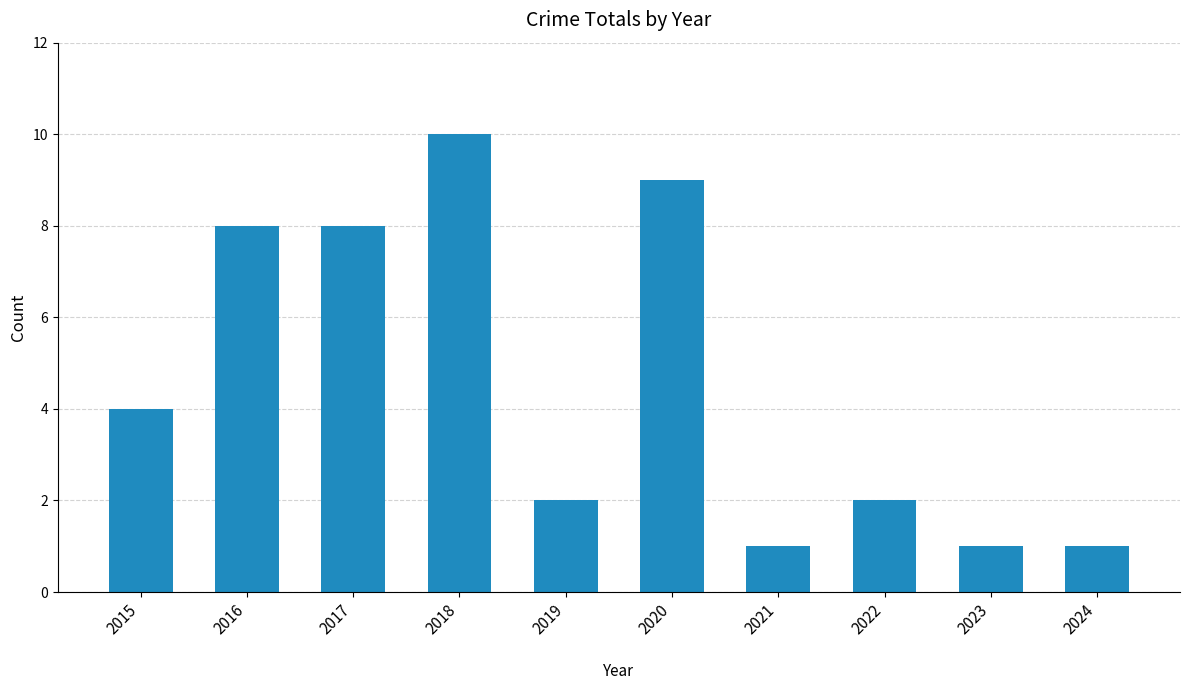

Is it true that the value at 2015 is 4?

True